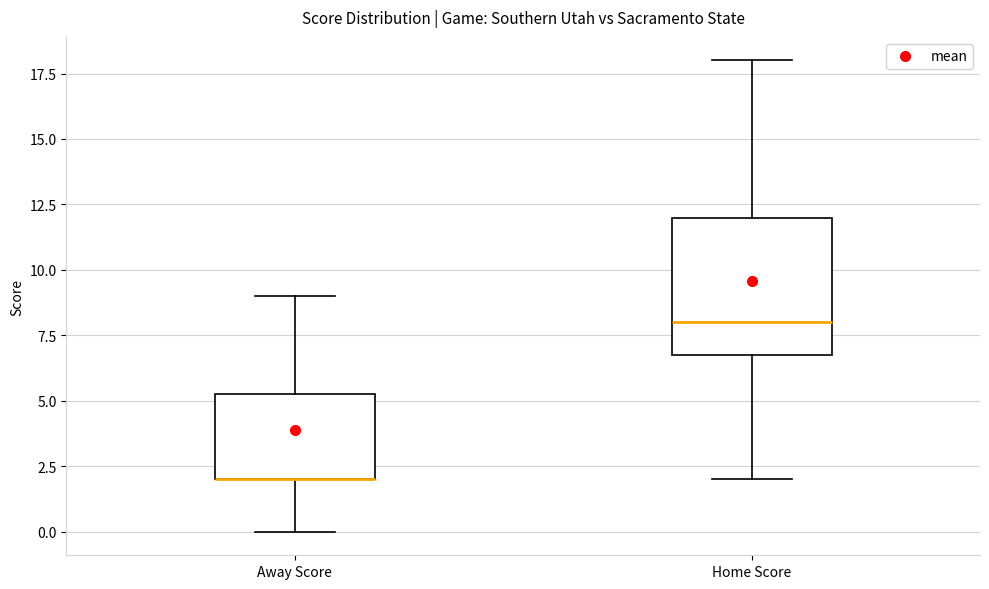

Reading left to right, transcribe this box plot: for each box, give where its median line is, the range the box spans, and where its two whiskers end, as read against the y-axis. The values are not printed on the chart, so give them approximately, as read against the axis.

Away Score: median 2.0 (drawn on the box's lower edge), box 2.0 to 5.5, whiskers 0.0 to 9.0
Home Score: median 8.0, box 7.0 to 12.0, whiskers 2.0 to 18.0